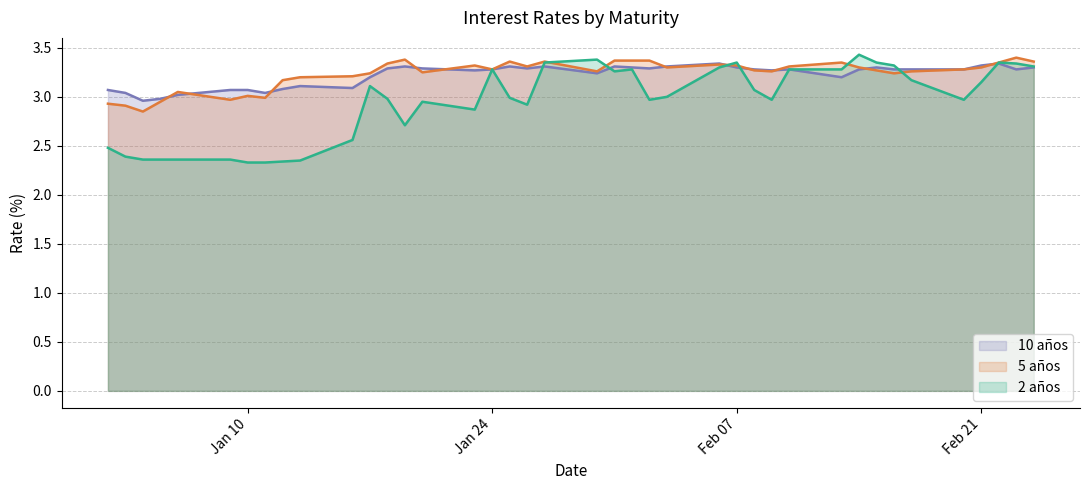

The value of 10 años at 16-02-2006 is 4.7. True or false?

False